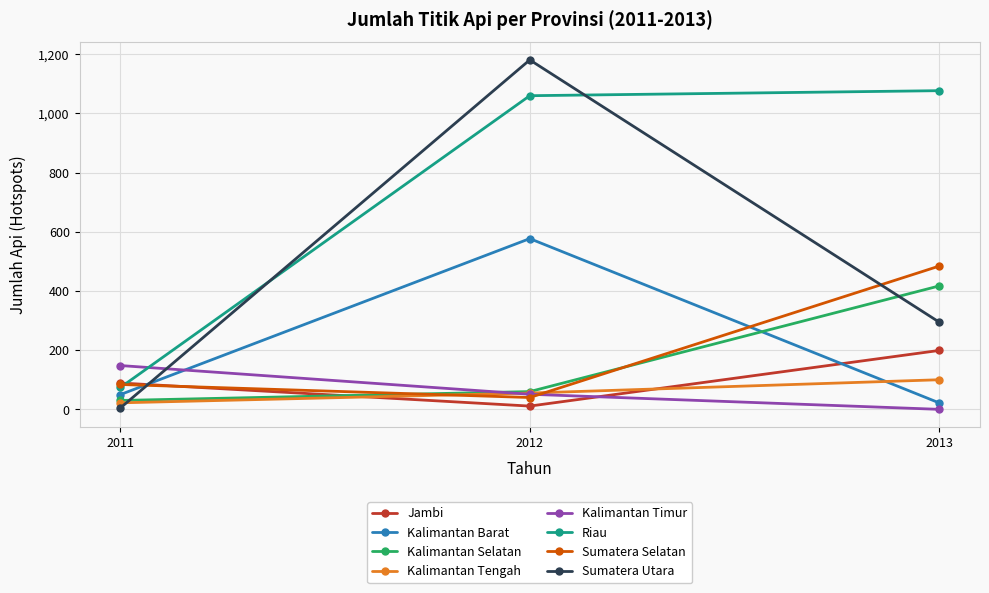

Which series has the widest spread of values?

Sumatera Utara